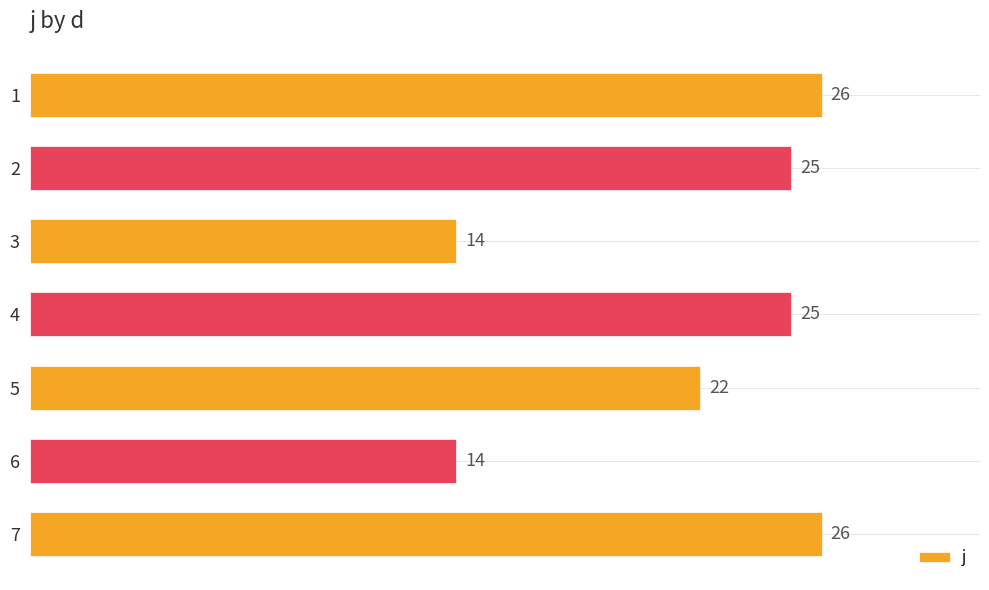

What is the maximum value shown in the chart?

26